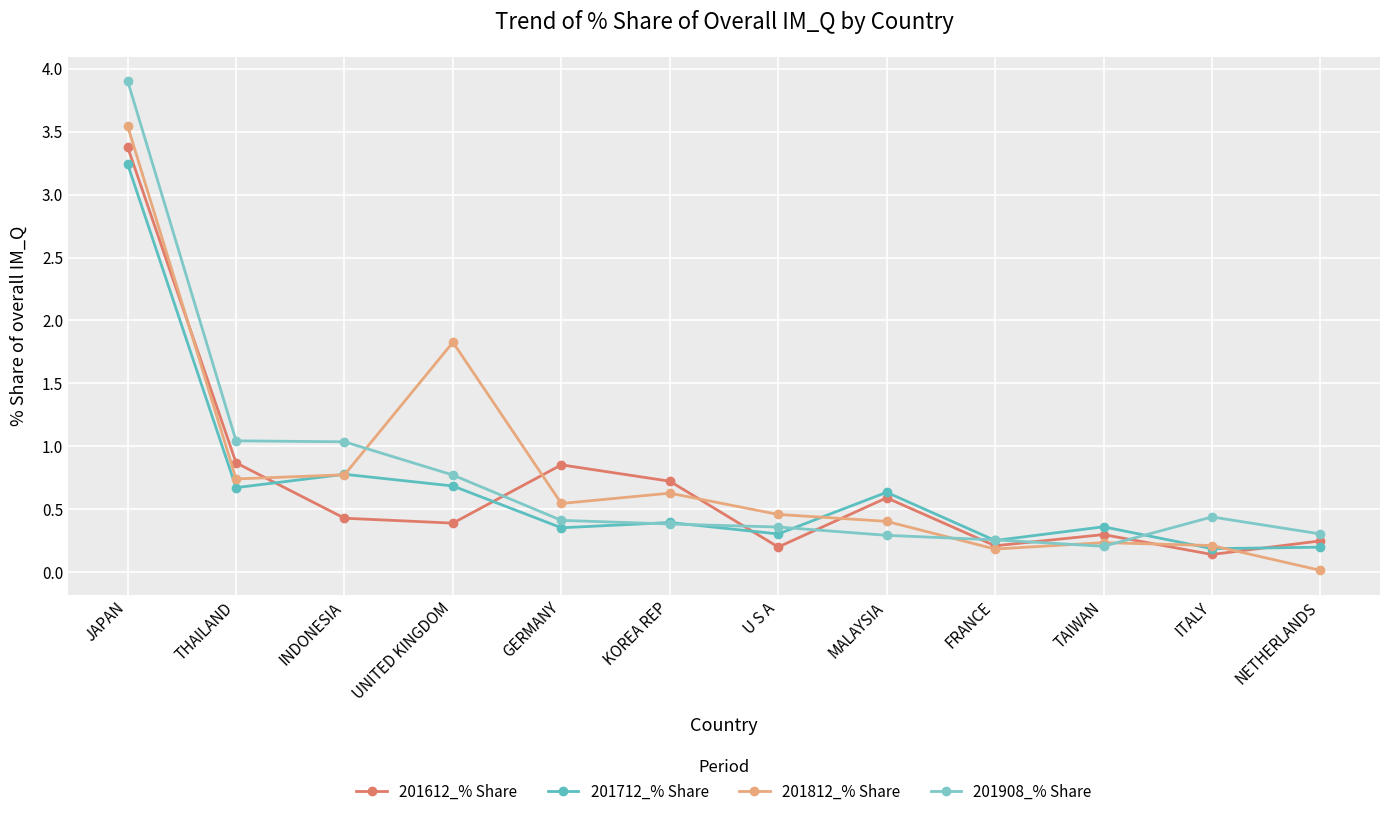

Reading left to right, what are all the values shown in this chart?

201612_% Share: JAPAN=3.4	THAILAND=0.9	INDONESIA=0.4	UNITED KINGDOM=0.4	GERMANY=0.9	KOREA REP=0.7	U S A=0.2	MALAYSIA=0.6	FRANCE=0.2	TAIWAN=0.3	ITALY=0.1	NETHERLANDS=0.2
201712_% Share: JAPAN=3.2	THAILAND=0.7	INDONESIA=0.8	UNITED KINGDOM=0.7	GERMANY=0.4	KOREA REP=0.4	U S A=0.3	MALAYSIA=0.6	FRANCE=0.3	TAIWAN=0.4	ITALY=0.2	NETHERLANDS=0.2
201812_% Share: JAPAN=3.5	THAILAND=0.7	INDONESIA=0.8	UNITED KINGDOM=1.8	GERMANY=0.5	KOREA REP=0.6	U S A=0.5	MALAYSIA=0.4	FRANCE=0.2	TAIWAN=0.2	ITALY=0.2	NETHERLANDS=0.0
201908_% Share: JAPAN=3.9	THAILAND=1.0	INDONESIA=1.0	UNITED KINGDOM=0.8	GERMANY=0.4	KOREA REP=0.4	U S A=0.4	MALAYSIA=0.3	FRANCE=0.3	TAIWAN=0.2	ITALY=0.4	NETHERLANDS=0.3